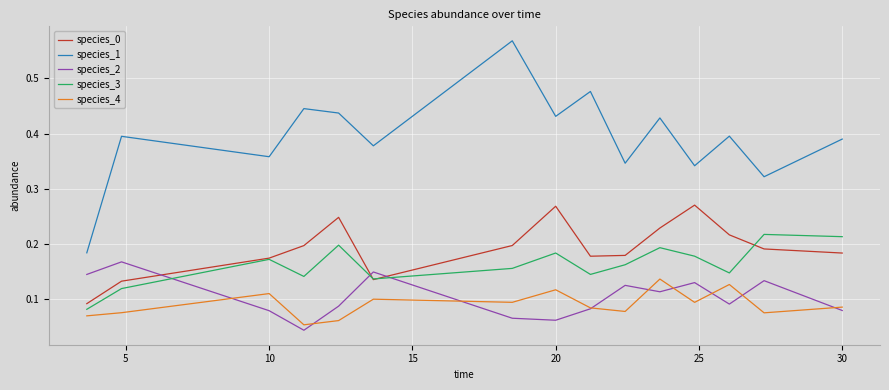

Which series has the largest range (max minus min)?

species_1